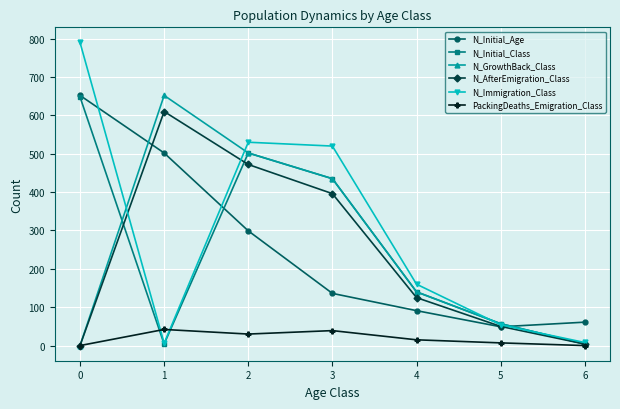

The value of N_Initial_Age at 3 is 136. True or false?

True